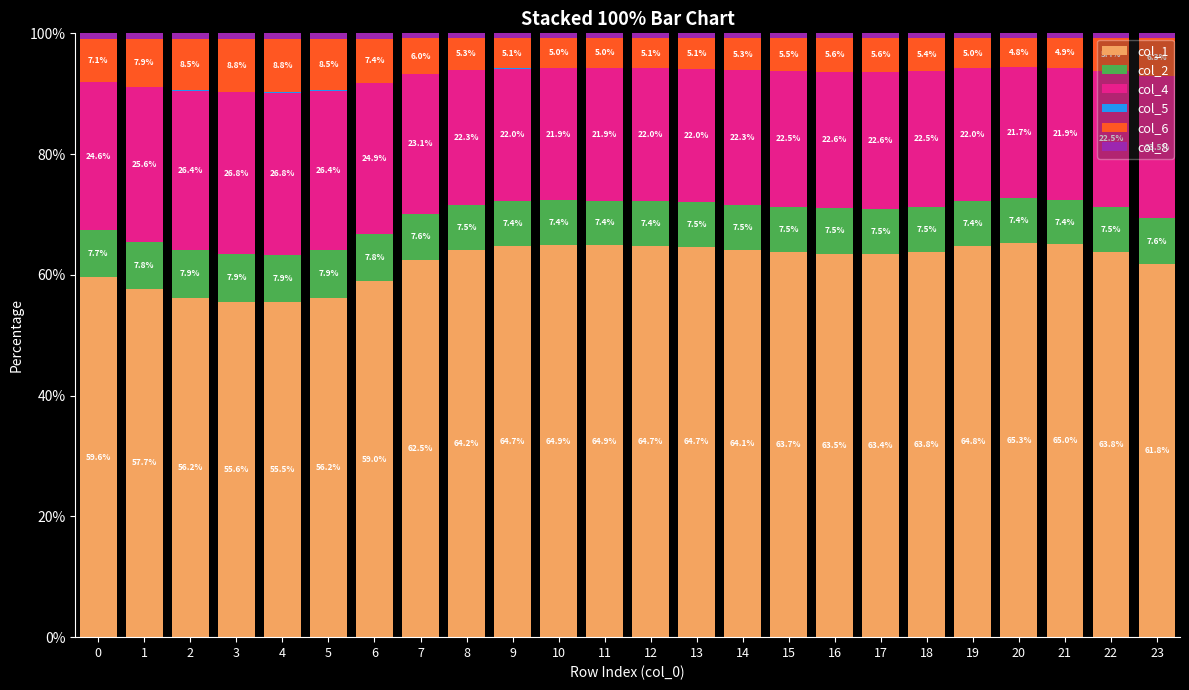

What is the sum of the col_1 values at 9 and 14?

128.8